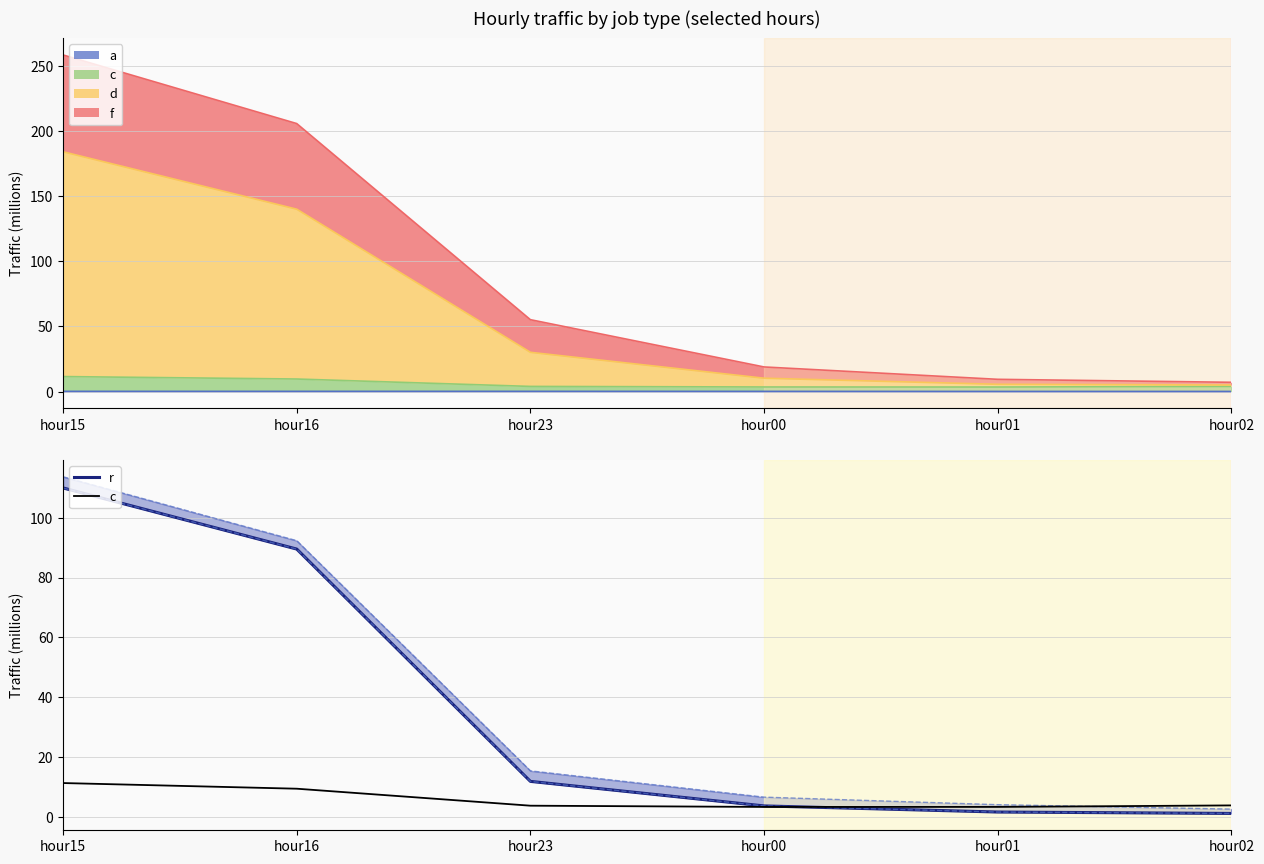

What is the sum of the r values at hour01 and hour02?

2.9